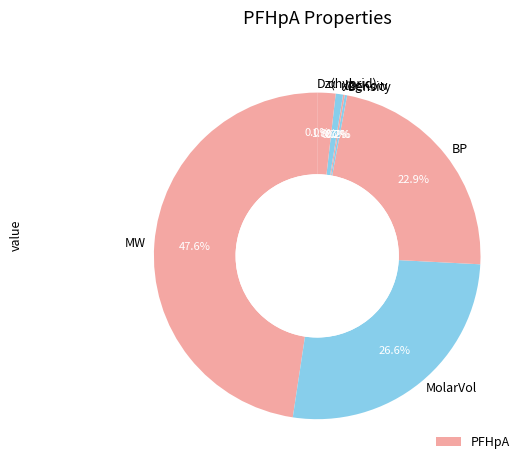

Which slice is the largest?

MW